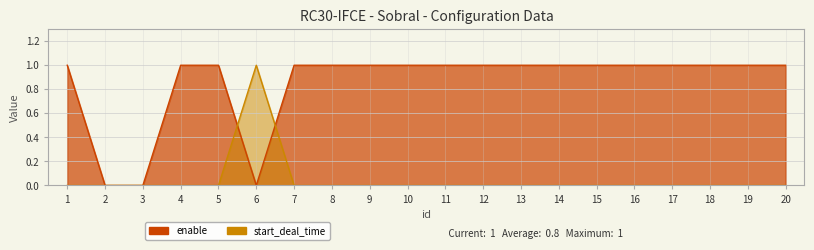

How many lines are shown in the chart?

2